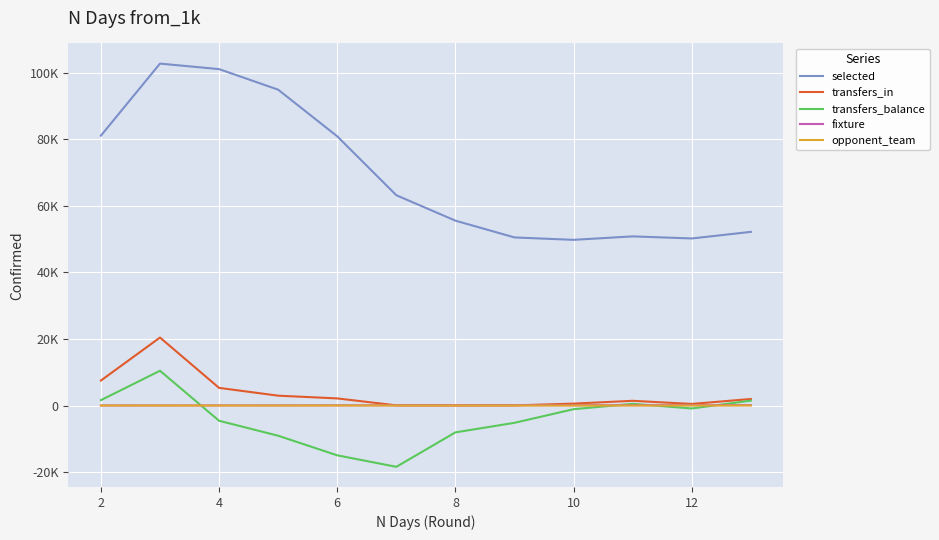

What is the difference between the second highest and second lowest values in the transfers_balance series?

16585